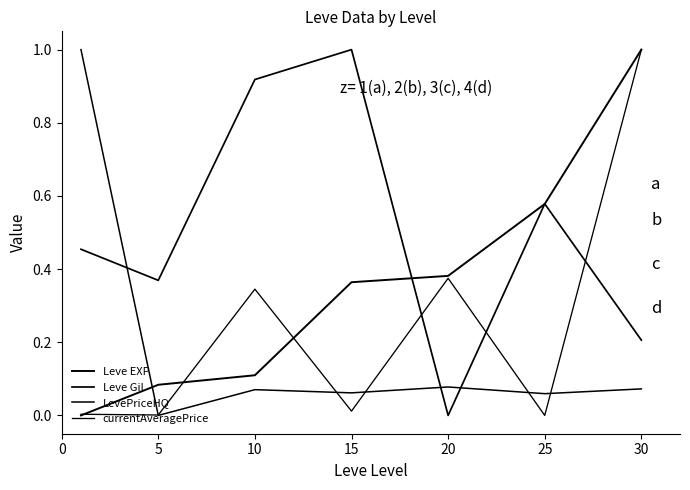

Does the chart display data point markers on the line(s)?

No